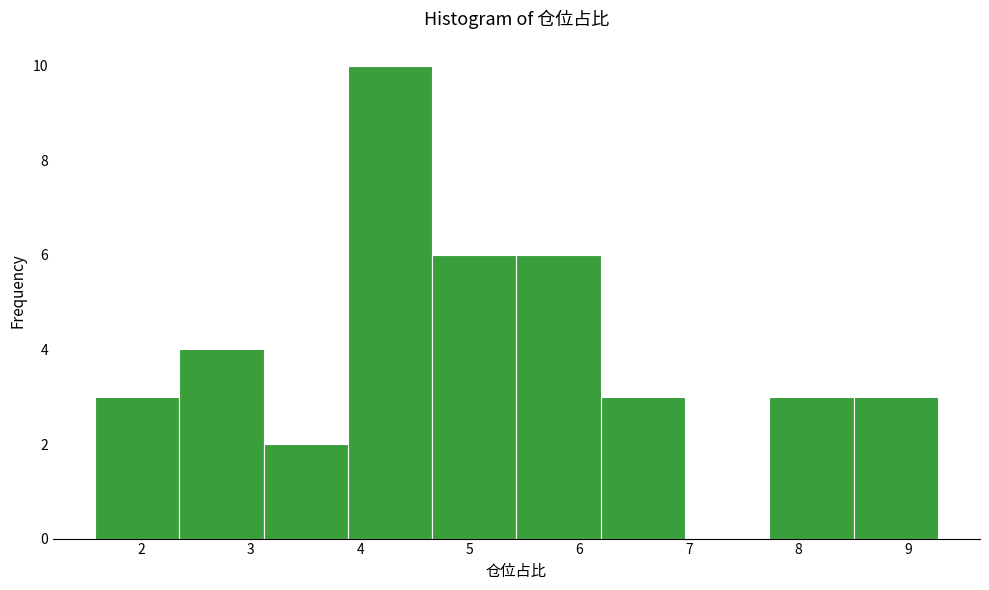

Over which range of the x-axis is the bar tallest?

3.9 to 4.7